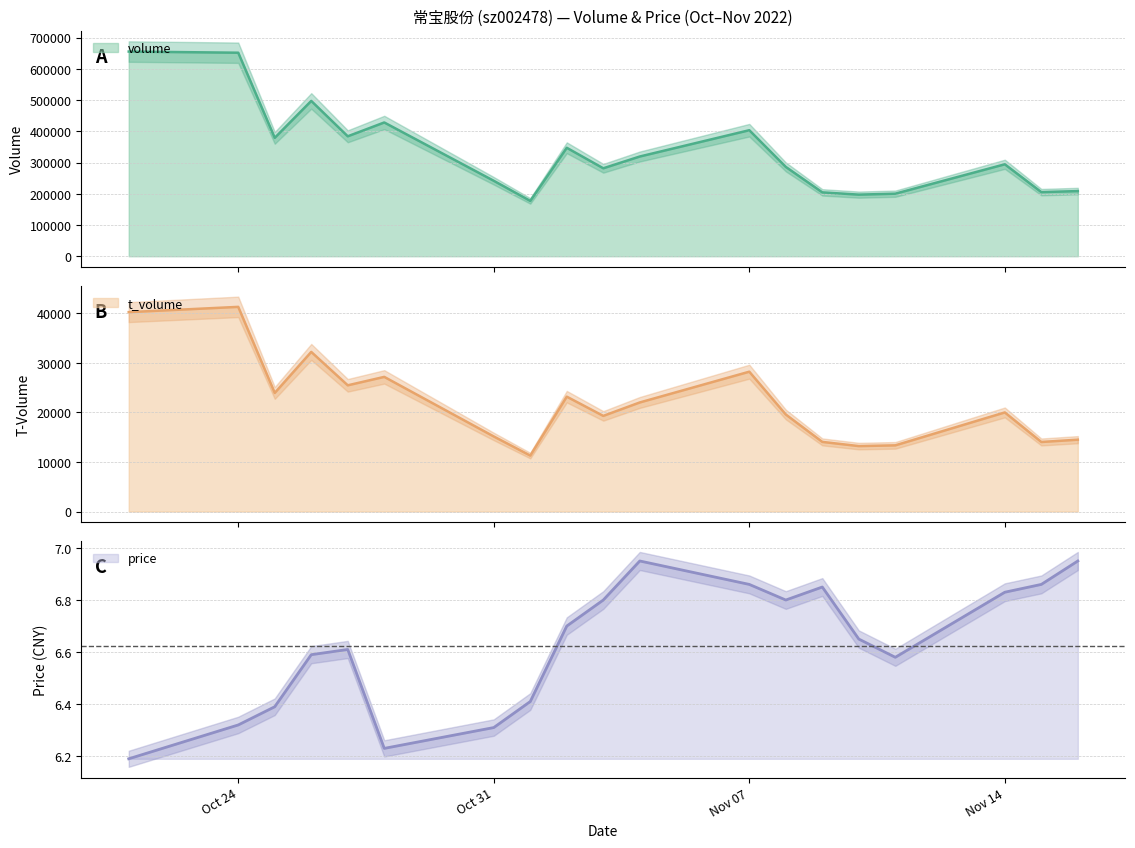

True or false: price and t_volume cross at least once.

False